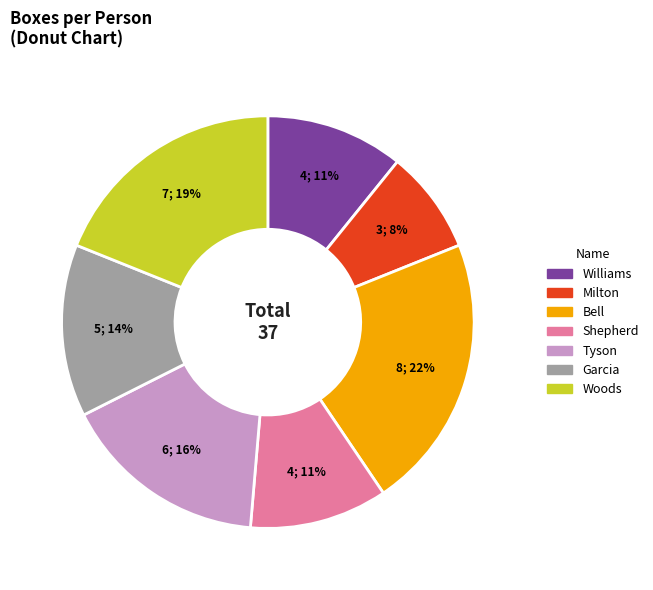

True or false: Woods accounts for 9% of the total.

False